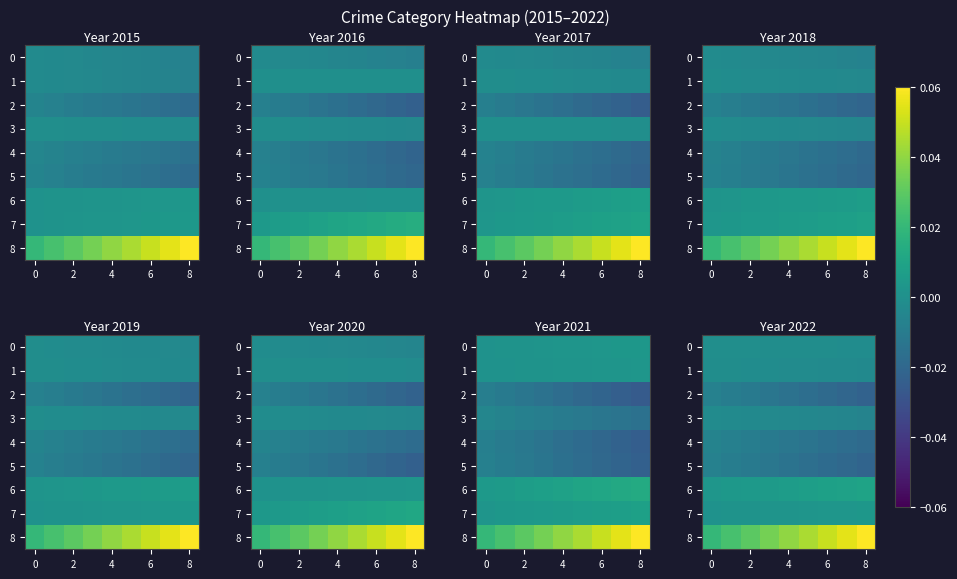

At which category does the chart reach its peak across all series?

8